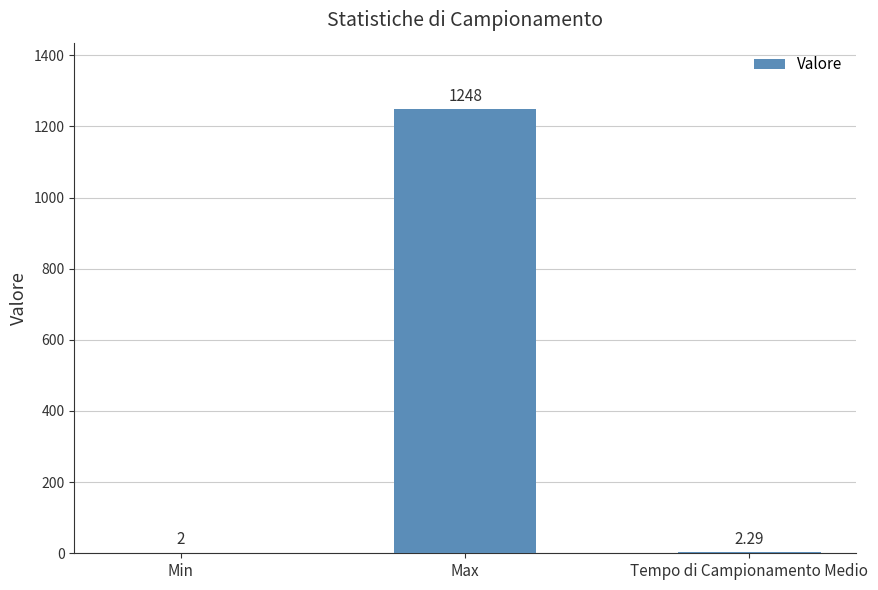

Count the number of data series in this chart.

1